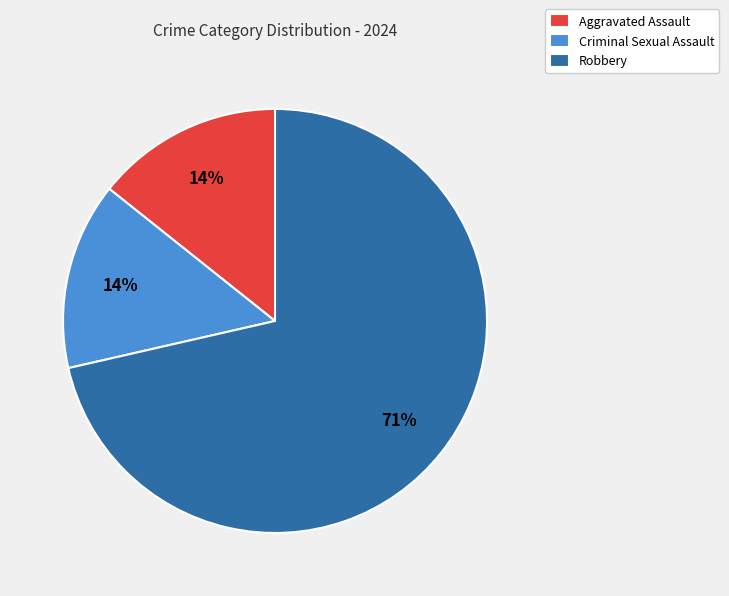

The Aggravated Assault slice represents 23% of the pie. True or false?

False